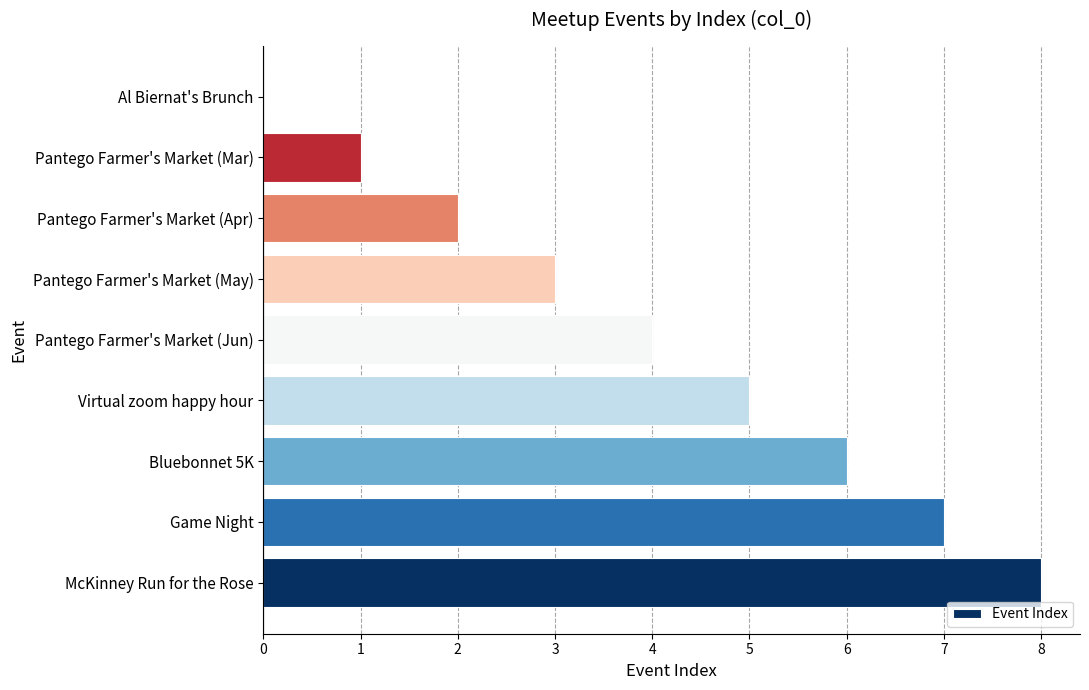

What is the maximum value shown in the chart?

8